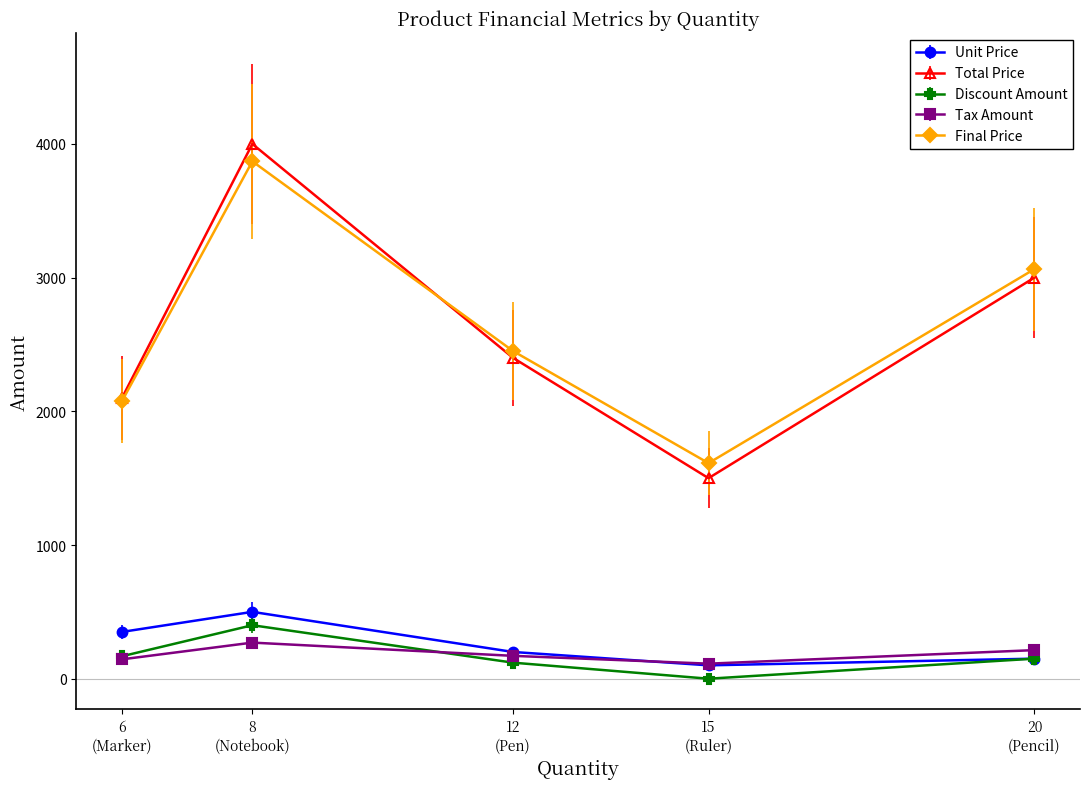

Does the chart have visible grid lines?

No